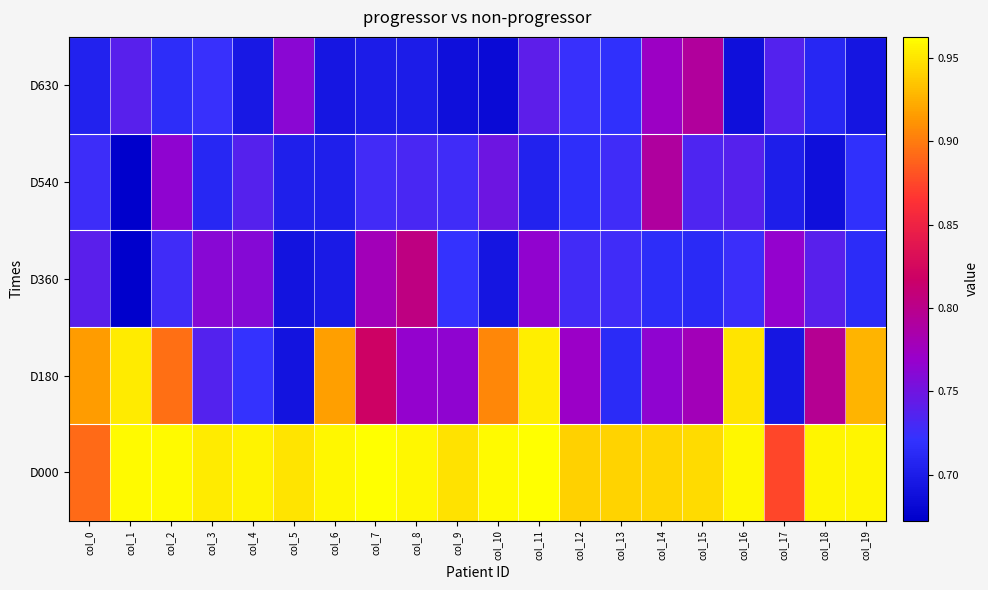

Reading left to right, transcribe all the data shown in this chart.

D630: col_0=0.7	col_1=0.7	col_2=0.7	col_3=0.7	col_4=0.7	col_5=0.8	col_6=0.7	col_7=0.7	col_8=0.7	col_9=0.7	col_10=0.7	col_11=0.7	col_12=0.7	col_13=0.7	col_14=0.8	col_15=0.8	col_16=0.7	col_17=0.7	col_18=0.7	col_19=0.7
D540: col_0=0.7	col_1=0.7	col_2=0.8	col_3=0.7	col_4=0.7	col_5=0.7	col_6=0.7	col_7=0.7	col_8=0.7	col_9=0.7	col_10=0.7	col_11=0.7	col_12=0.7	col_13=0.7	col_14=0.8	col_15=0.7	col_16=0.7	col_17=0.7	col_18=0.7	col_19=0.7
D360: col_0=0.7	col_1=0.7	col_2=0.7	col_3=0.8	col_4=0.8	col_5=0.7	col_6=0.7	col_7=0.8	col_8=0.8	col_9=0.7	col_10=0.7	col_11=0.8	col_12=0.7	col_13=0.7	col_14=0.7	col_15=0.7	col_16=0.7	col_17=0.8	col_18=0.7	col_19=0.7
D180: col_0=0.9	col_1=1.0	col_2=0.9	col_3=0.7	col_4=0.7	col_5=0.7	col_6=0.9	col_7=0.8	col_8=0.8	col_9=0.8	col_10=0.9	col_11=1.0	col_12=0.8	col_13=0.7	col_14=0.8	col_15=0.8	col_16=0.9	col_17=0.7	col_18=0.8	col_19=0.9
D000: col_0=0.9	col_1=1.0	col_2=1.0	col_3=1.0	col_4=1.0	col_5=0.9	col_6=1.0	col_7=1.0	col_8=1.0	col_9=0.9	col_10=1.0	col_11=1.0	col_12=0.9	col_13=0.9	col_14=0.9	col_15=0.9	col_16=1.0	col_17=0.9	col_18=1.0	col_19=1.0